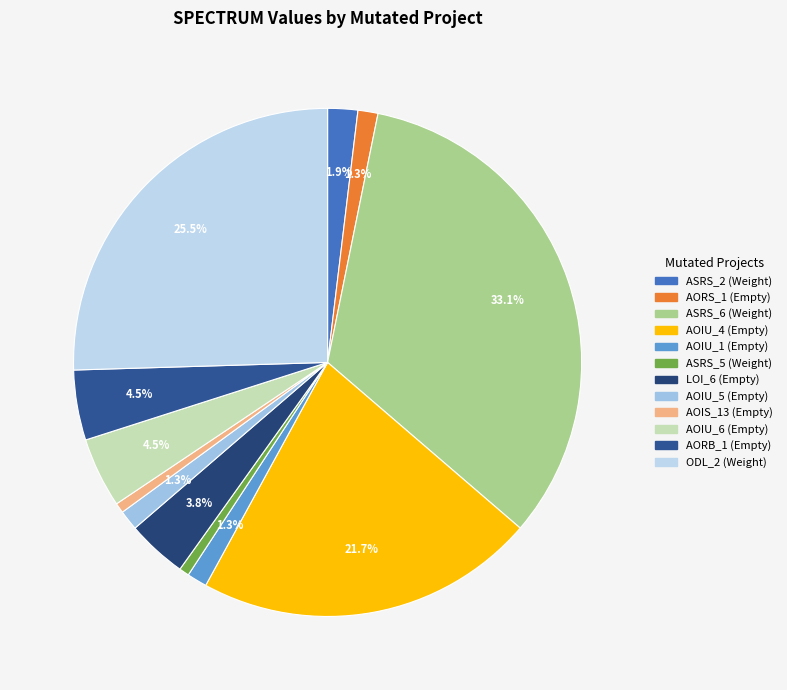

What is the largest slice in the pie chart?

Weight.ElevatorSystem.Elevator.ASRS_6